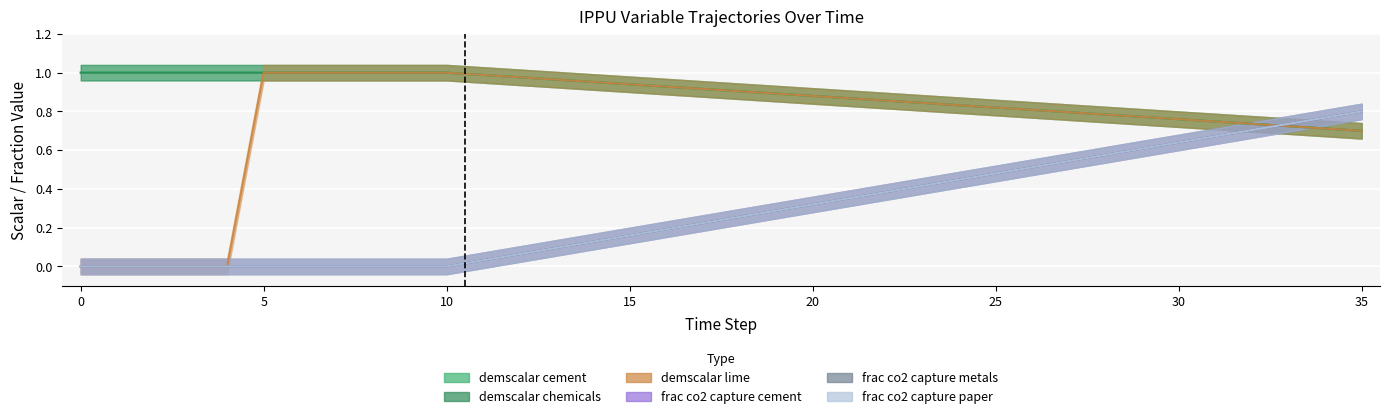

What is the difference between the maximum and second lowest values in the demscalar_ippu_cement series?

0.3